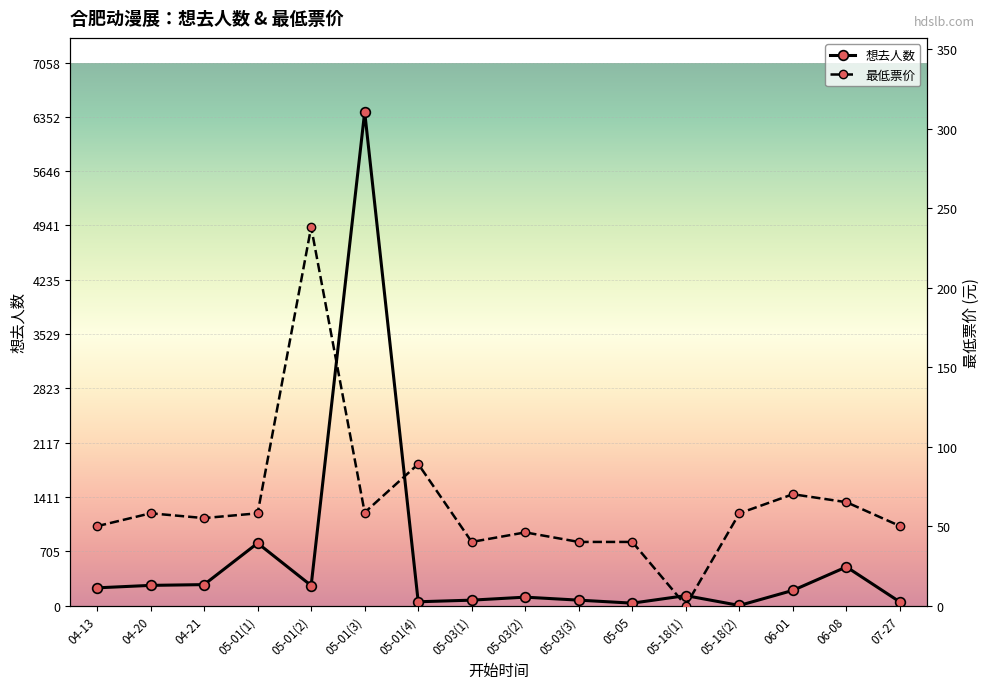

How many times do 想去人数 and 最低票价 cross each other?

7